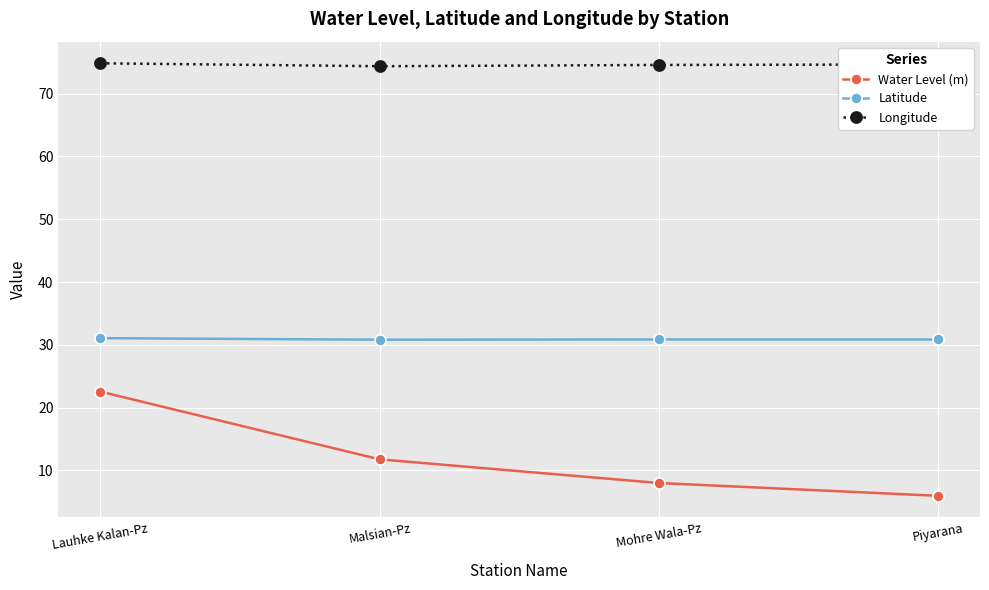

Which label corresponds to the smallest value in the chart?

Piyarana